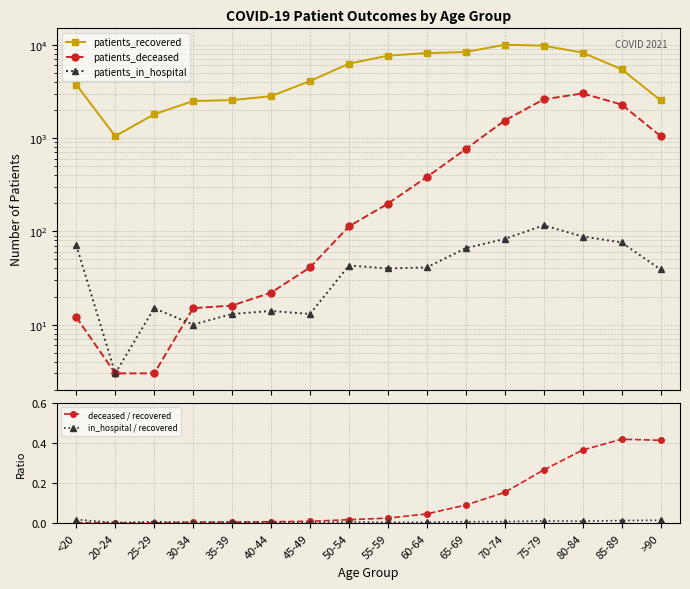

How many values in the patients_deceased series exceed 198?

7